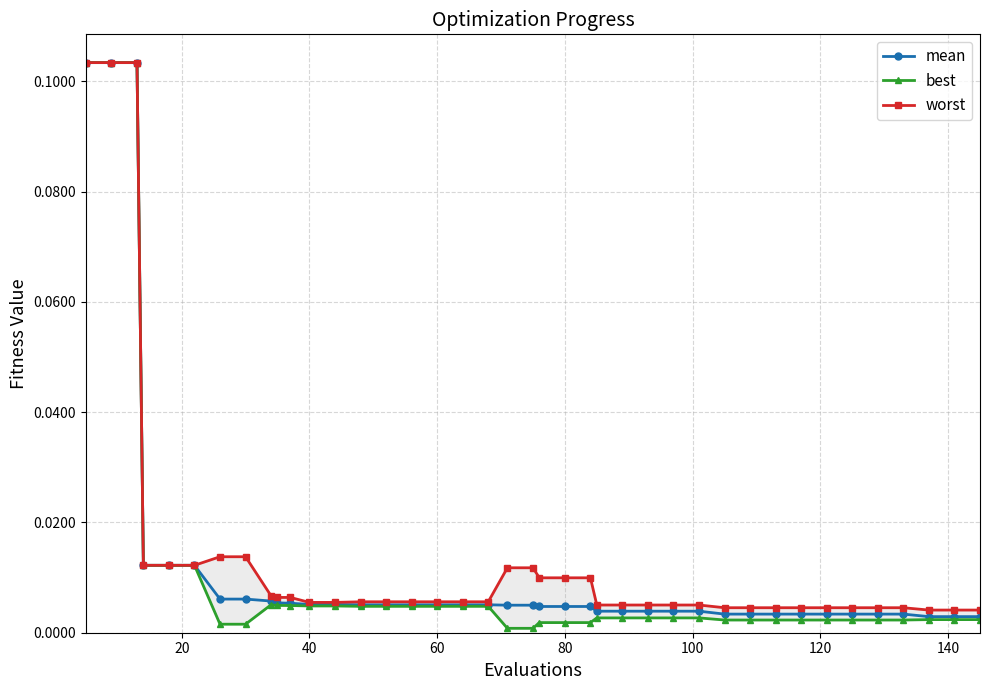

What is the difference between the maximum and second lowest values in the worst series?

0.1